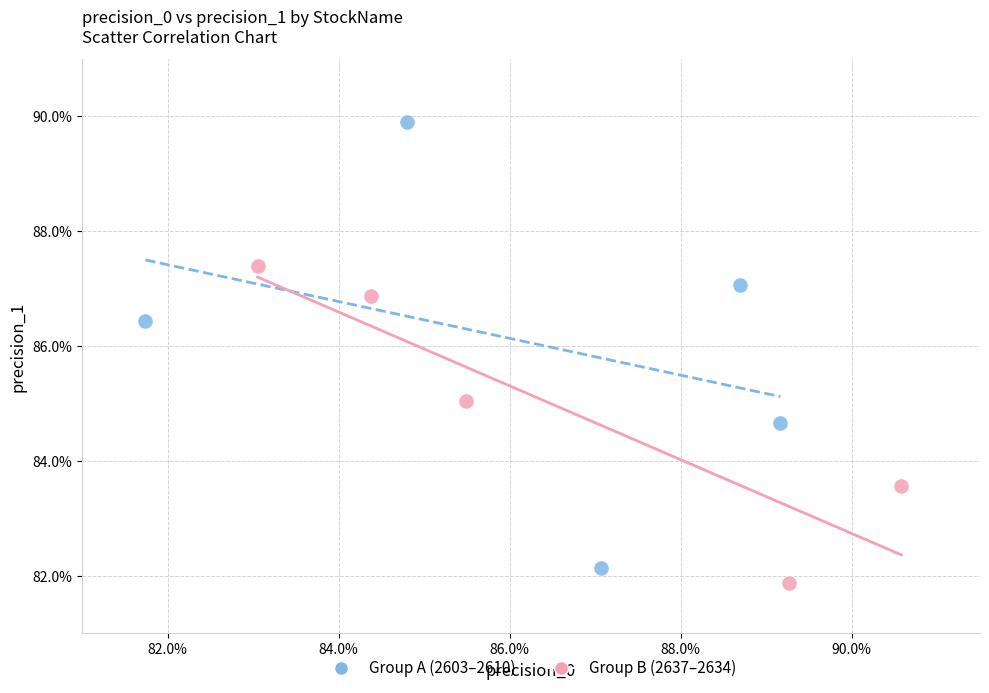

What are all the series names shown in the legend?

Group A (2603–2610), Group B (2637–2634)